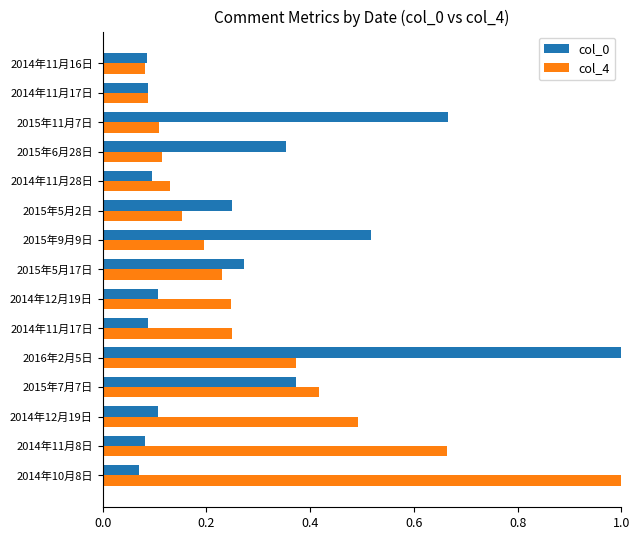

Reading right to left, transcribe all the data shown in this chart.

col_0: 0.1	0.1	0.7	0.4	0.1	0.2	0.5	0.3	0.1	0.1	1.0	0.4	0.1	0.1	0.1
col_4: 0.1	0.1	0.1	0.1	0.1	0.2	0.2	0.2	0.2	0.3	0.4	0.4	0.5	0.7	1.0